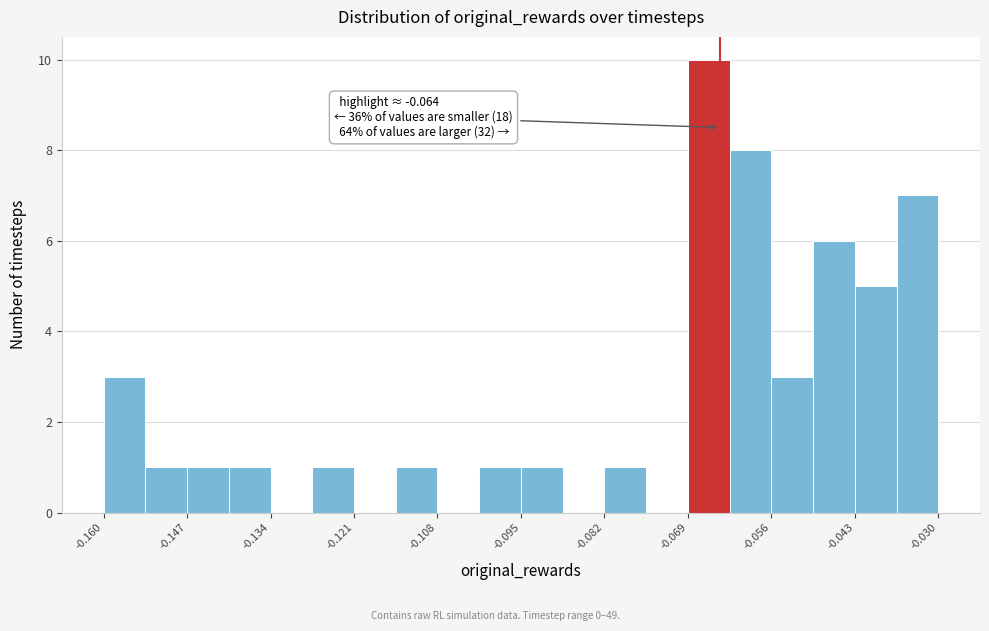

Read against the x-axis, roughly where is the centre of the tallest bar?

-0.066